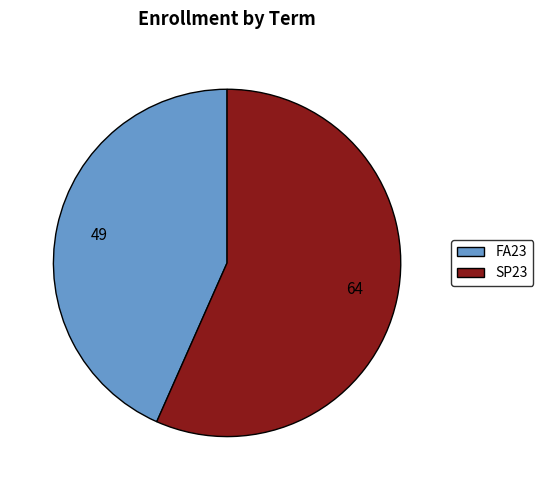

Which has a higher value, FA23 or SP23?

SP23